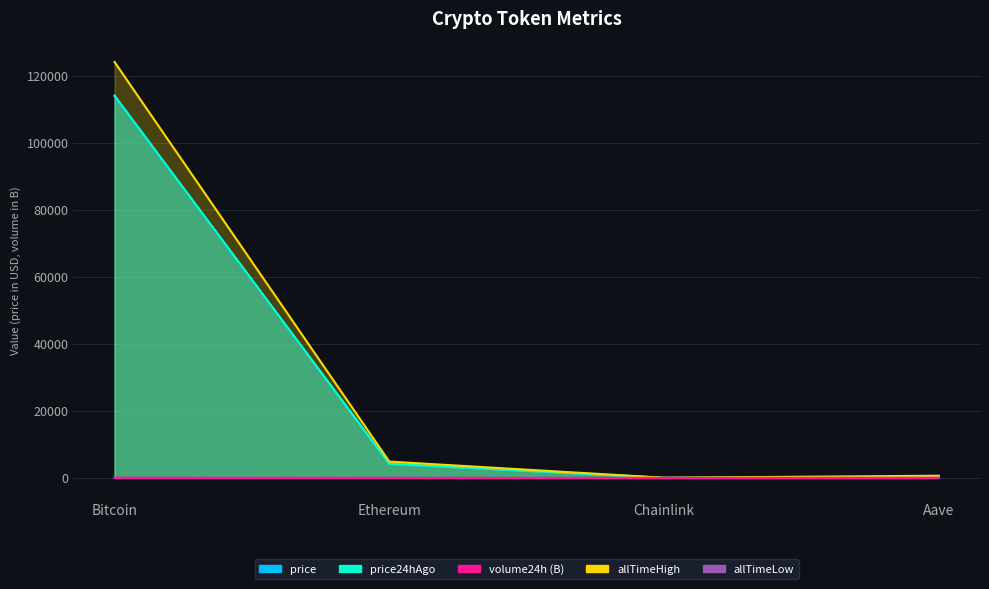

What is the sum of all allTimeHigh values?

129720.6